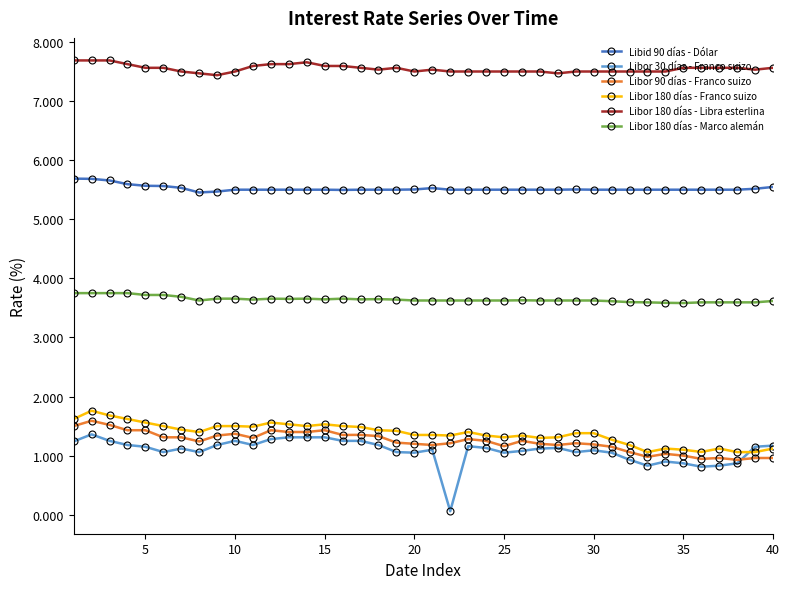

True or false: Libor 90 días - Franco suizo has more than 0 interior local peaks.

True